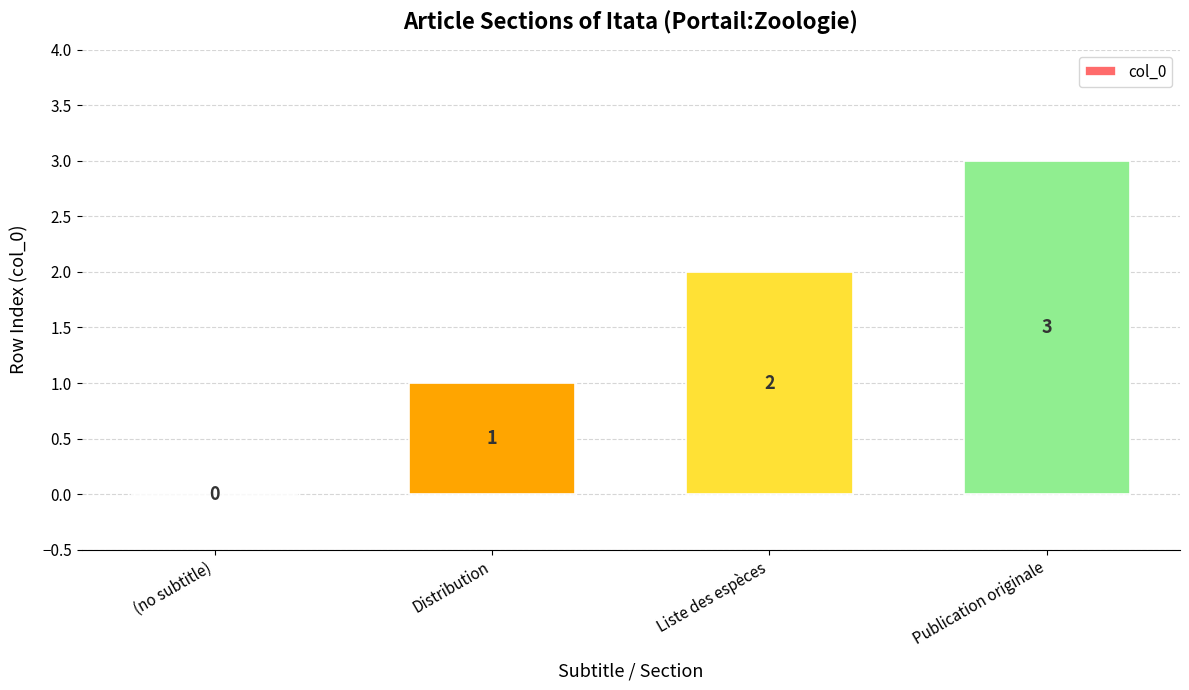

Reading right to left, what are all the values shown in this chart?

3	2	1	0